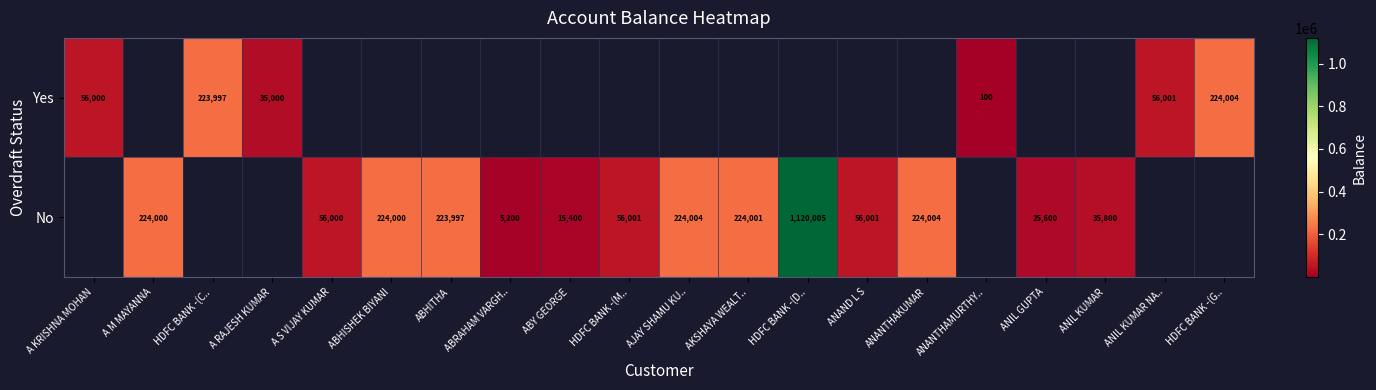

Which has a higher value, ABY GEORGE or ANANTHAKUMAR?

ANANTHAKUMAR